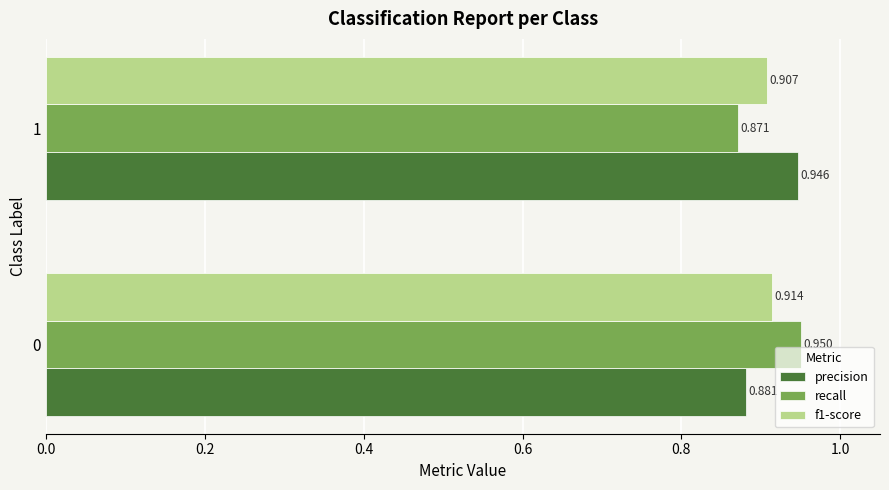

Which series changed the most between 0 and 1?

recall